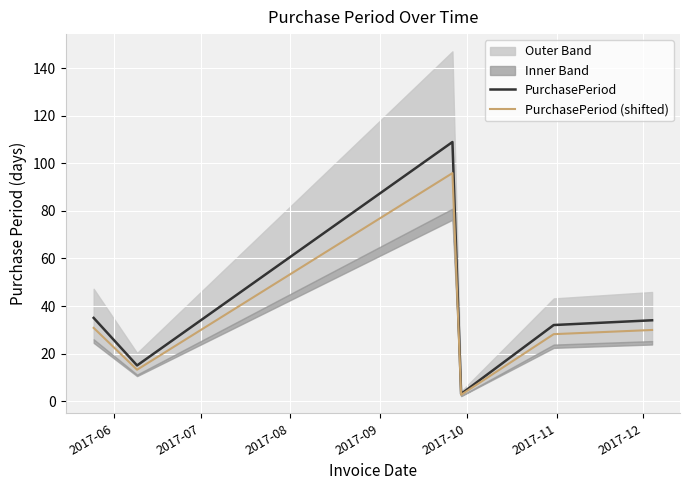

Reading right to left, extract all data points from this chart.

PurchasePeriod: 34.0	32.0	3.0	109.0	15.0	35.0
PurchasePeriod (shifted): 29.9	28.2	2.6	95.9	13.2	30.8